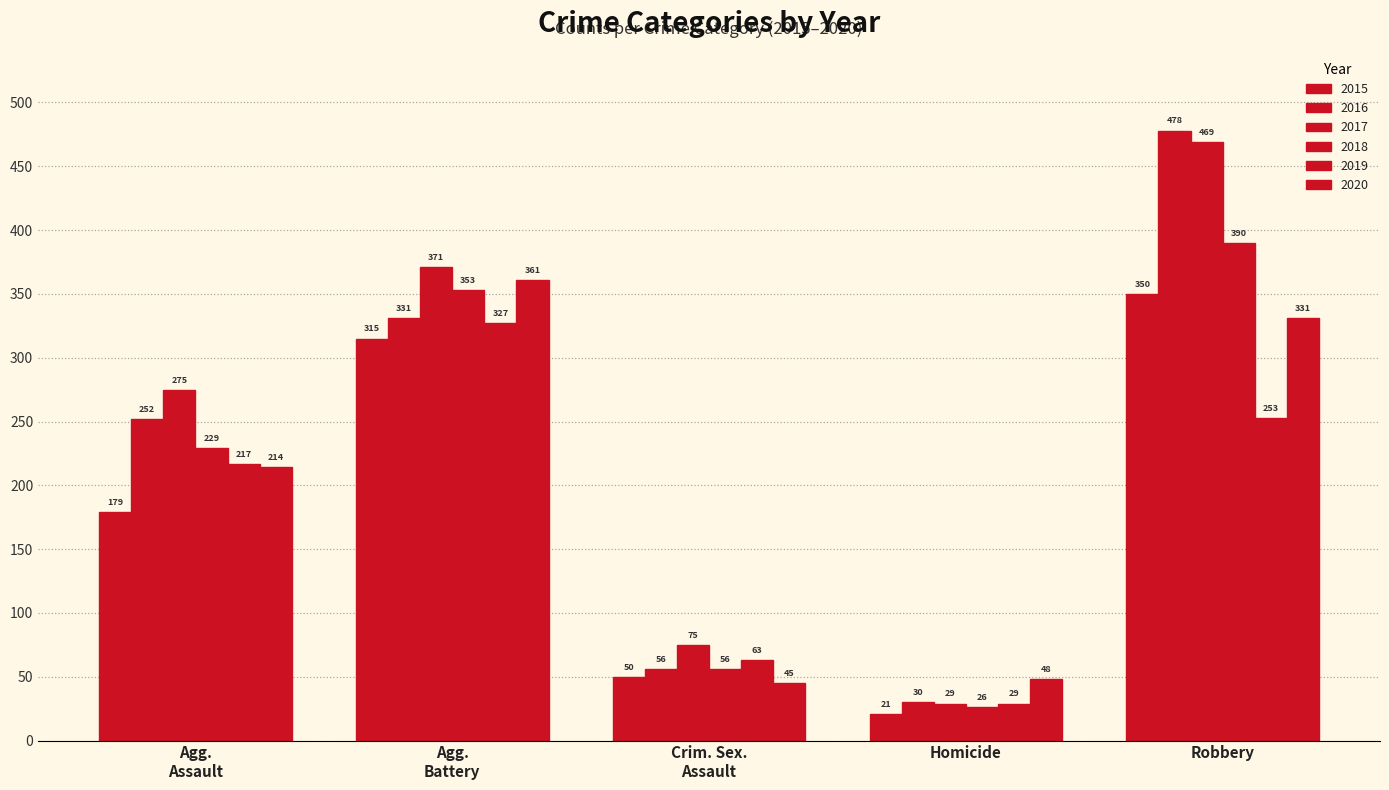

Between Robbery and Homicide, which is larger?

Robbery